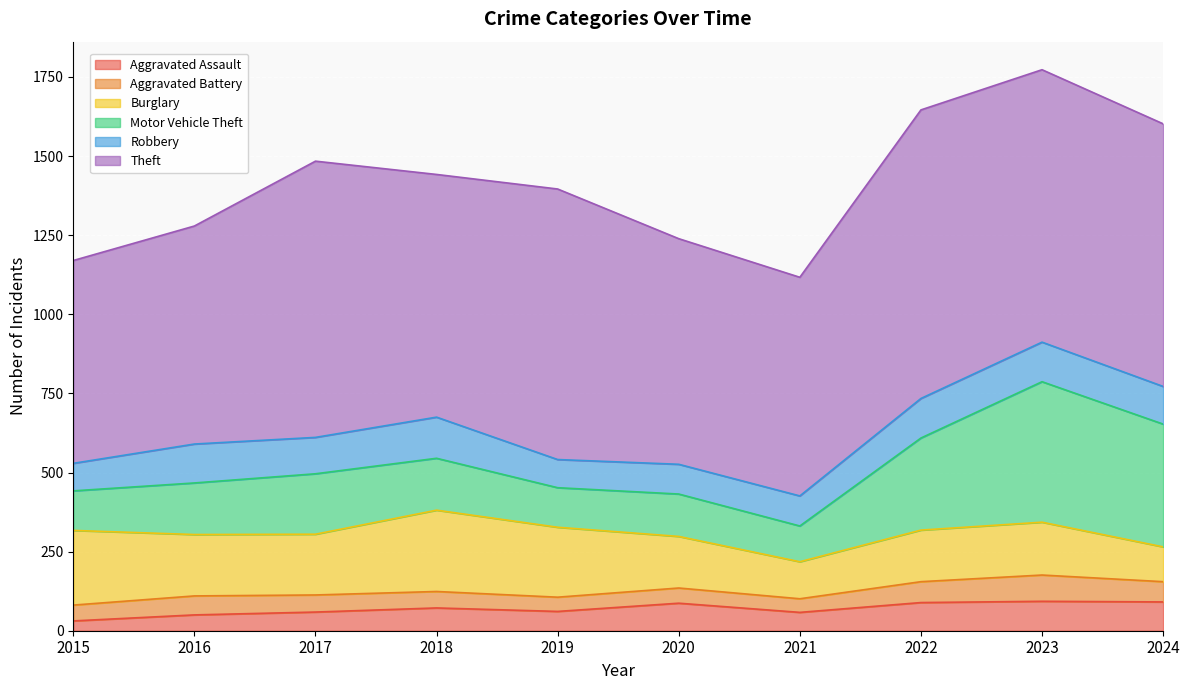

Reading left to right, extract all data points from this chart.

Aggravated Assault: 31	50	59	72	61	87	58	89	93	91
Aggravated Battery: 50	60	54	52	45	48	43	66	83	64
Burglary: 236	194	192	257	221	163	117	163	167	110
Motor Vehicle Theft: 125	163	191	164	125	134	113	291	444	388
Robbery: 87	123	115	130	89	94	95	125	125	119
Theft: 641	689	873	767	855	713	691	912	861	830